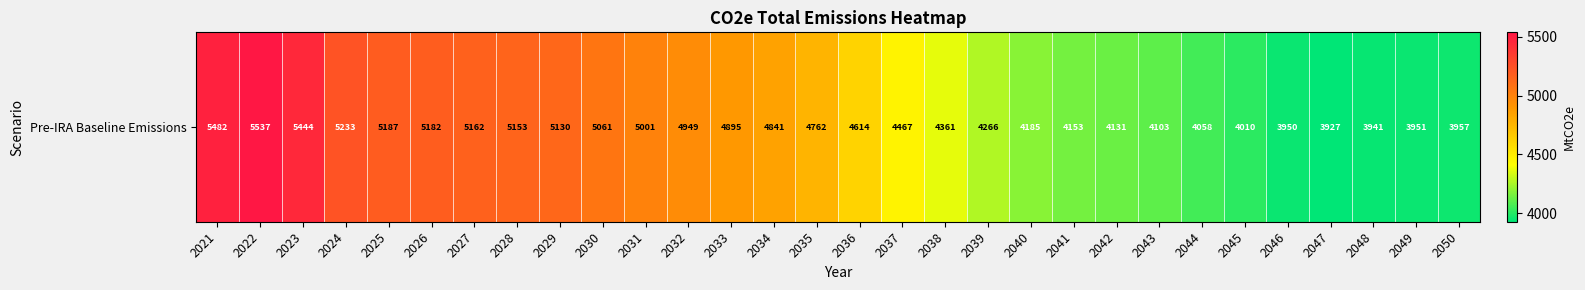

The chart shows a value of 5162.5 at 2027. True or false?

True